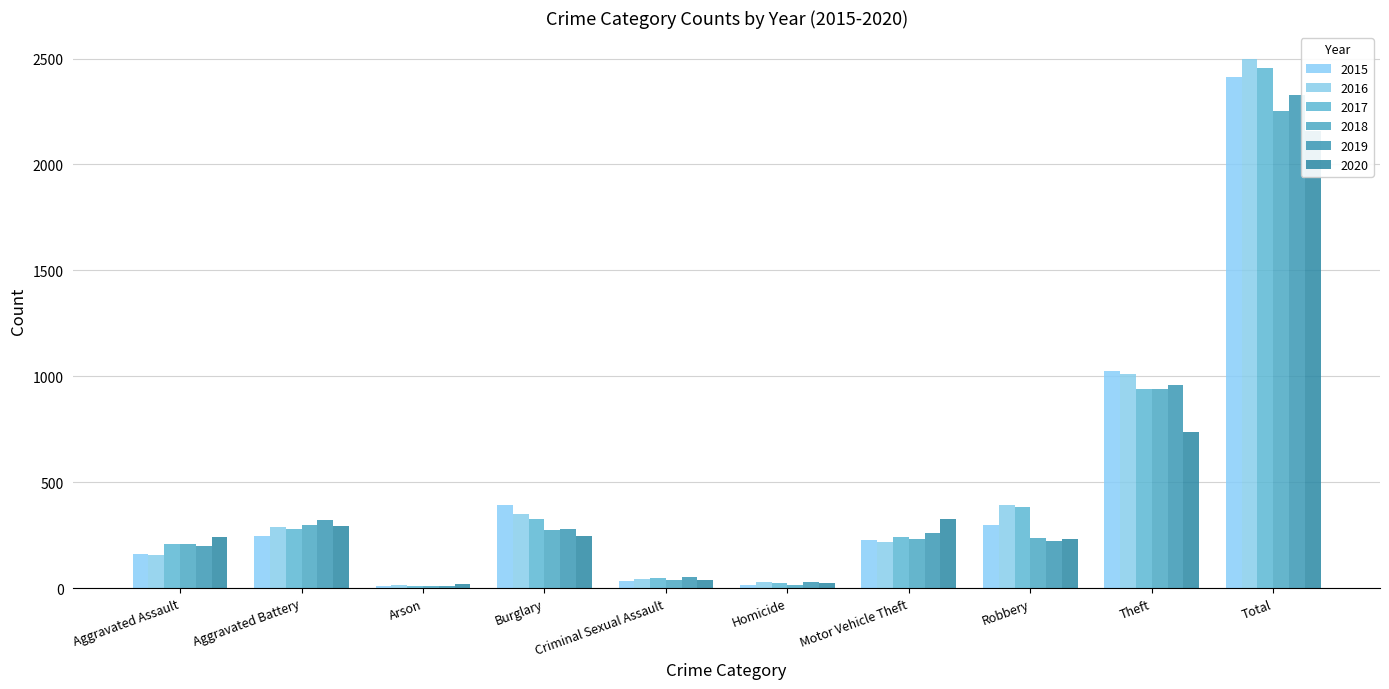

What is the value of the 2020 bar at the 10th from the left?

2158